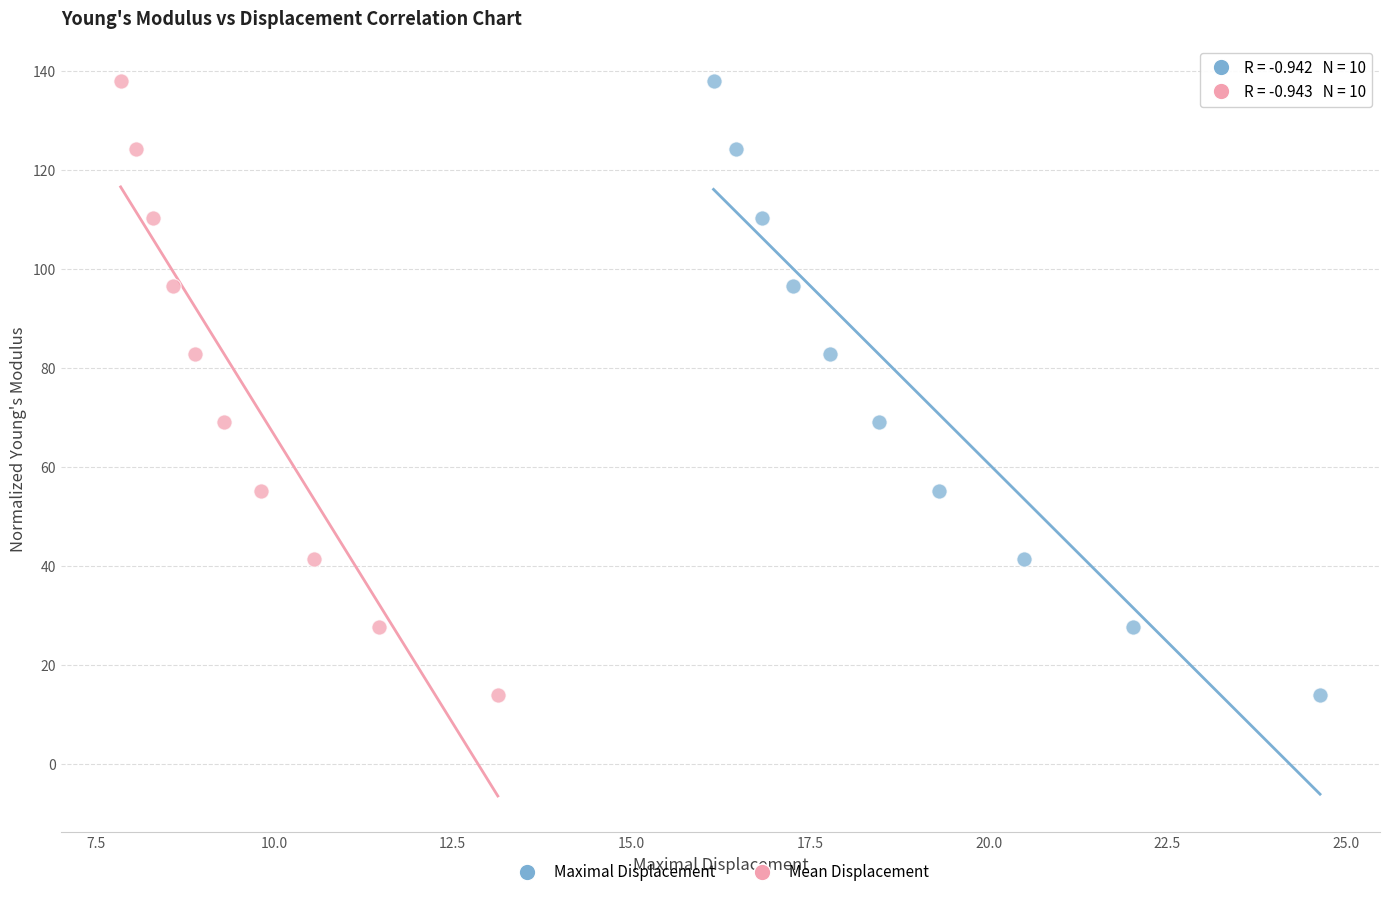

What are all the series names shown in the legend?

Maximal Displacement, Mean Displacement